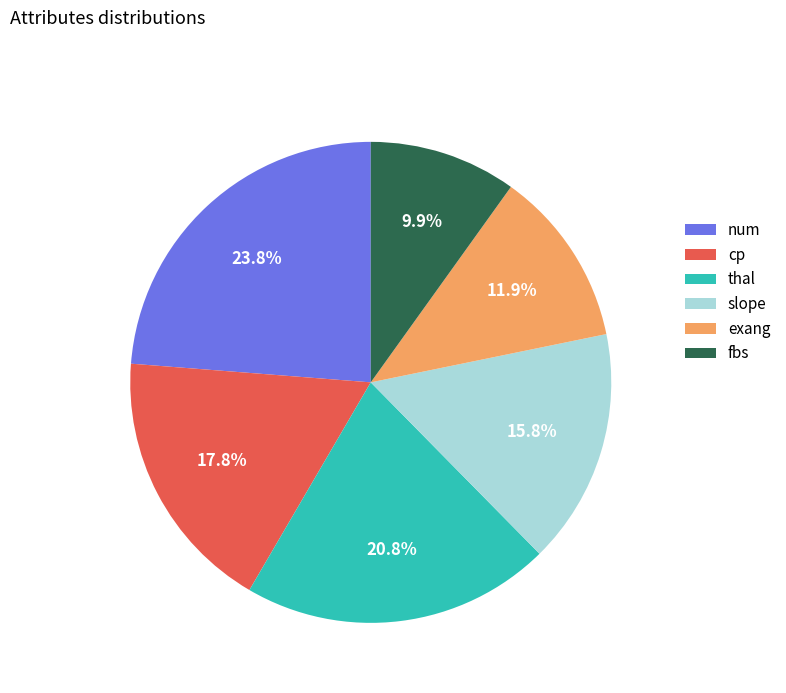

Is there a majority slice in this chart?

No